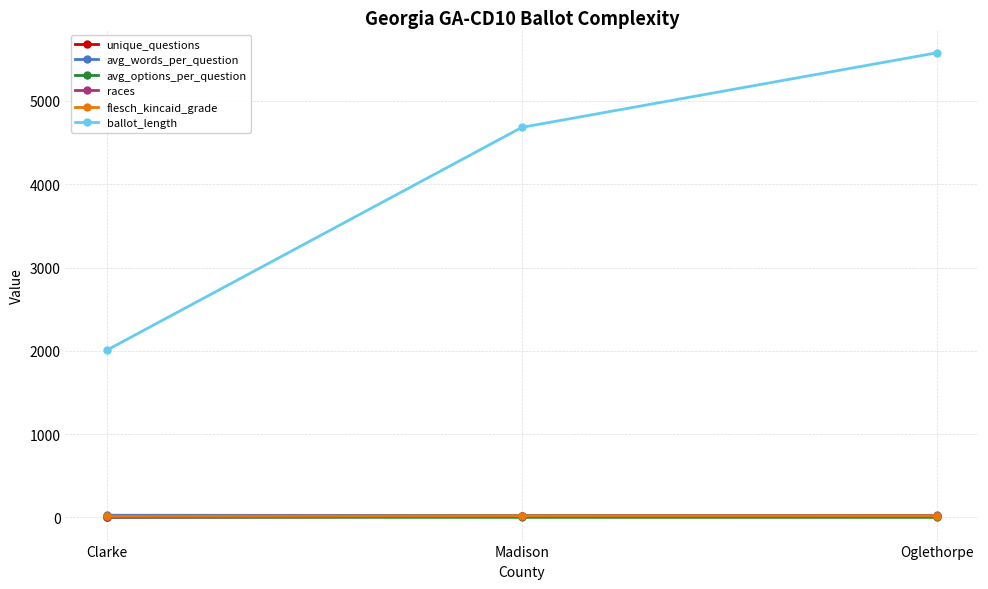

What is the label of the 3rd point from the right?

Clarke